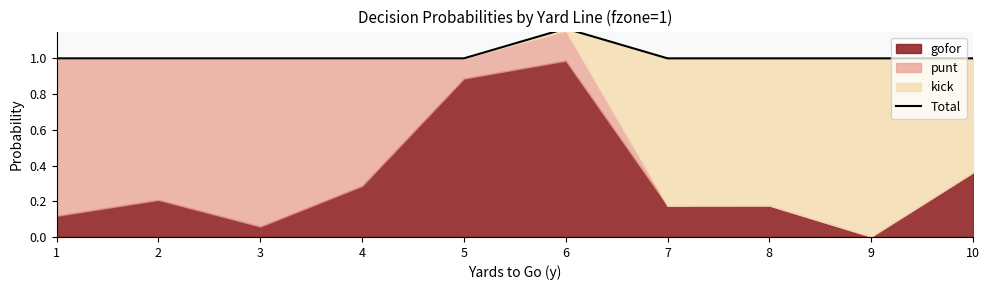

Is it true that the value at 9 is 1.0?

True